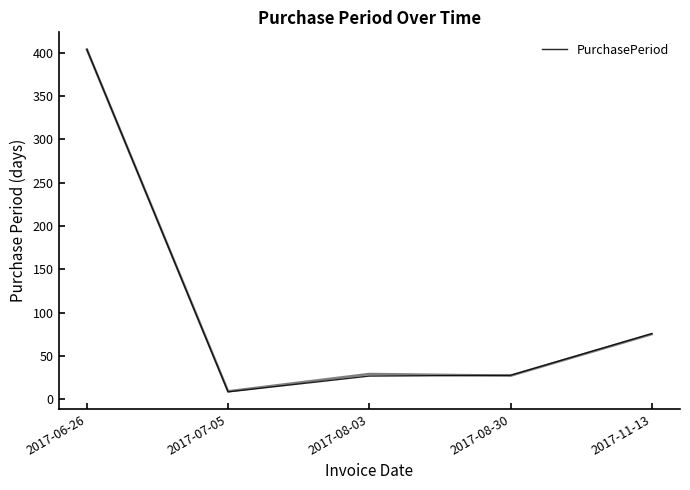

Is it true that the value at 2017-08-03 is 26.6?

True